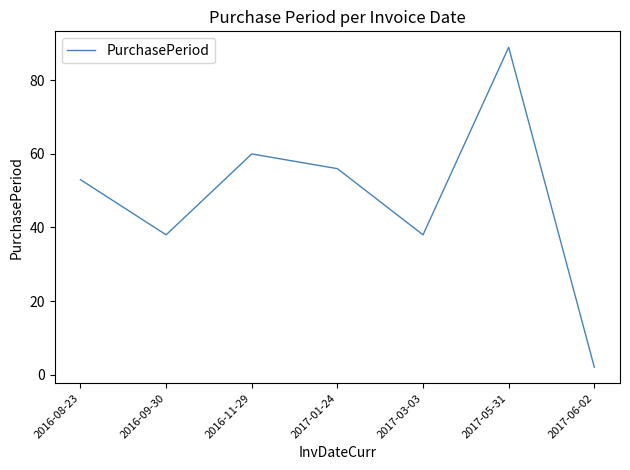

What is the change in value from 2016-08-23 to 2016-09-30?

-15